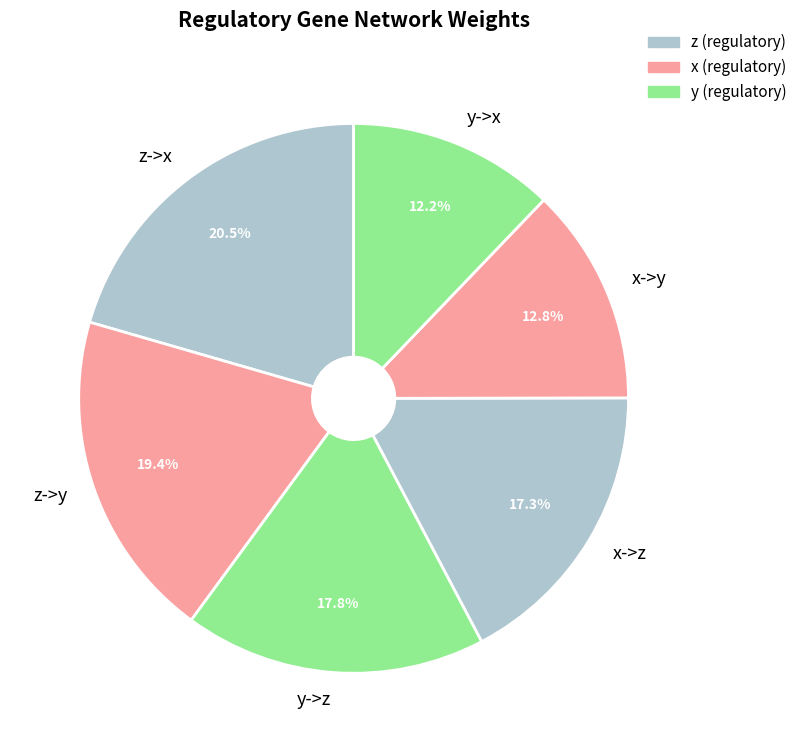

To the nearest percent, what percentage of the pie is z->y?

19%